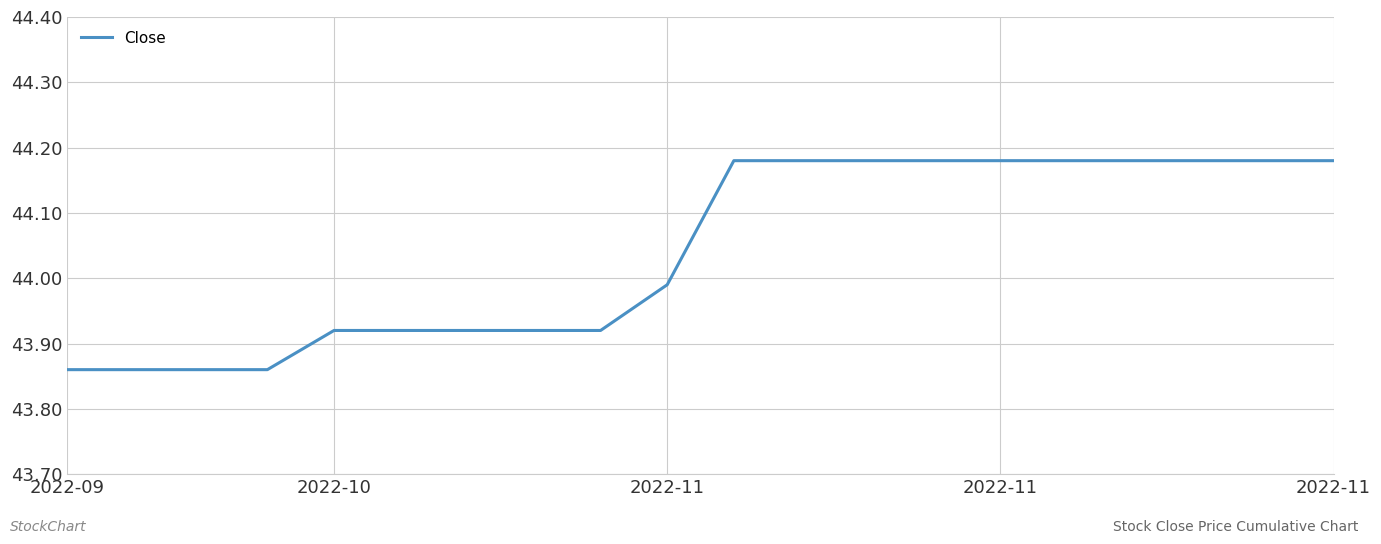

Does the chart have visible grid lines?

Yes